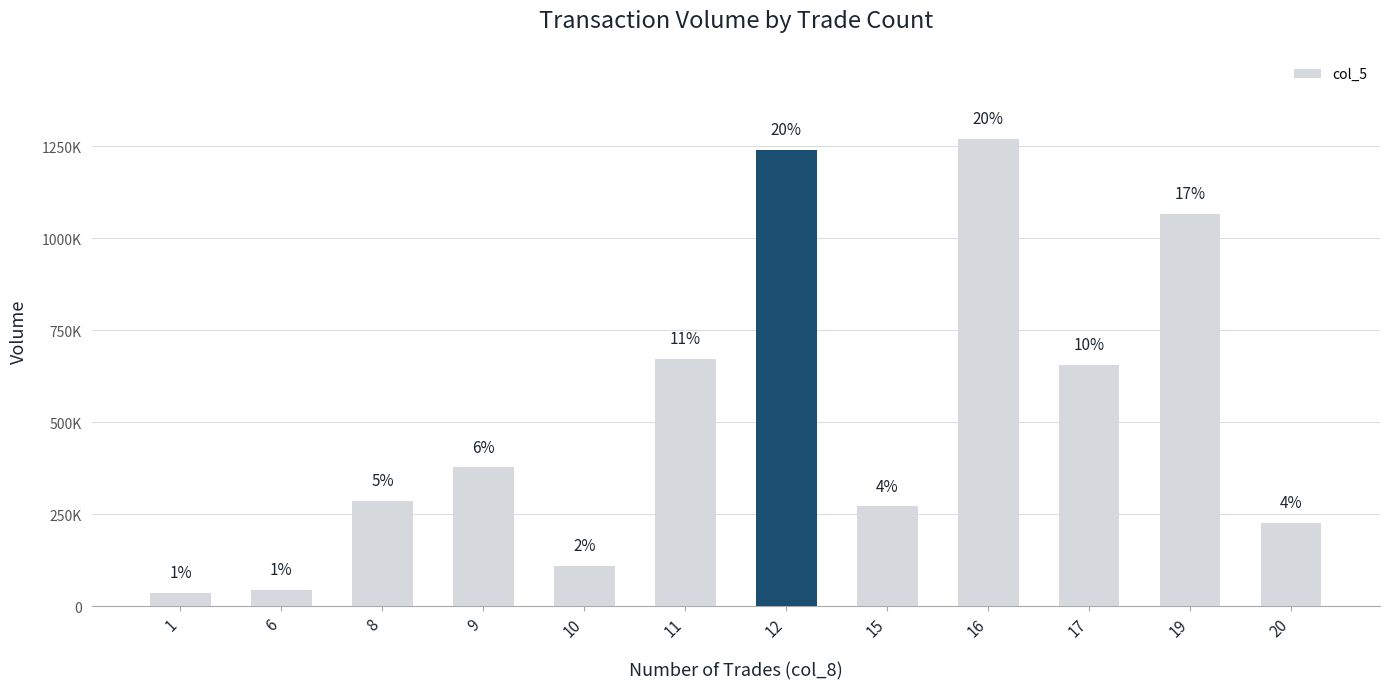

Reading right to left, transcribe all the data shown in this chart.

20=227000	19=1067000	17=656000	16=1270000	15=271000	12=1240000	11=673000	10=110000	9=378000	8=286000	6=44000	1=36000